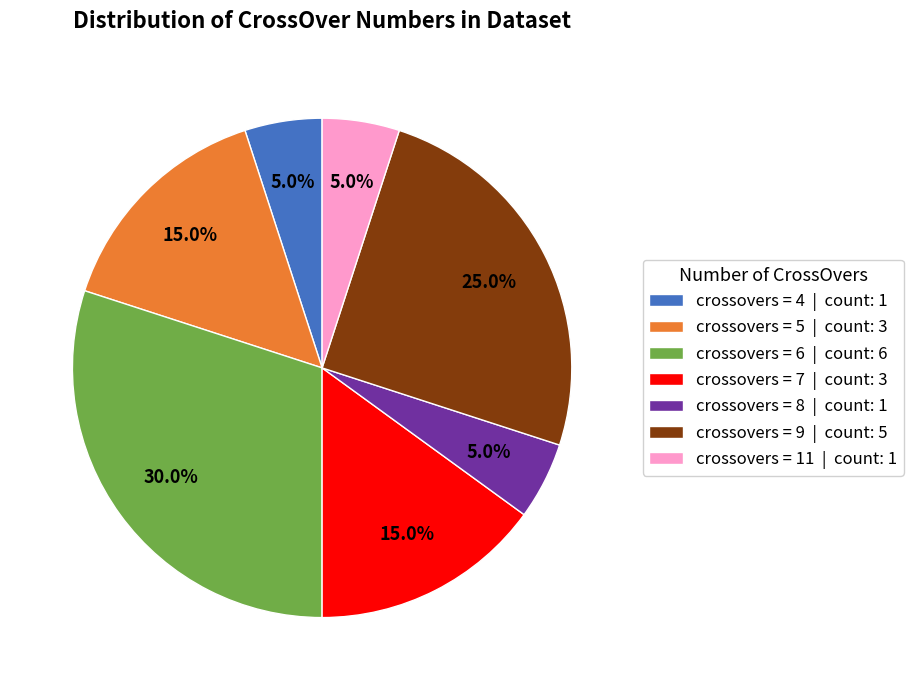

Which category has the biggest portion of the pie?

crossovers = 6 | count: 6